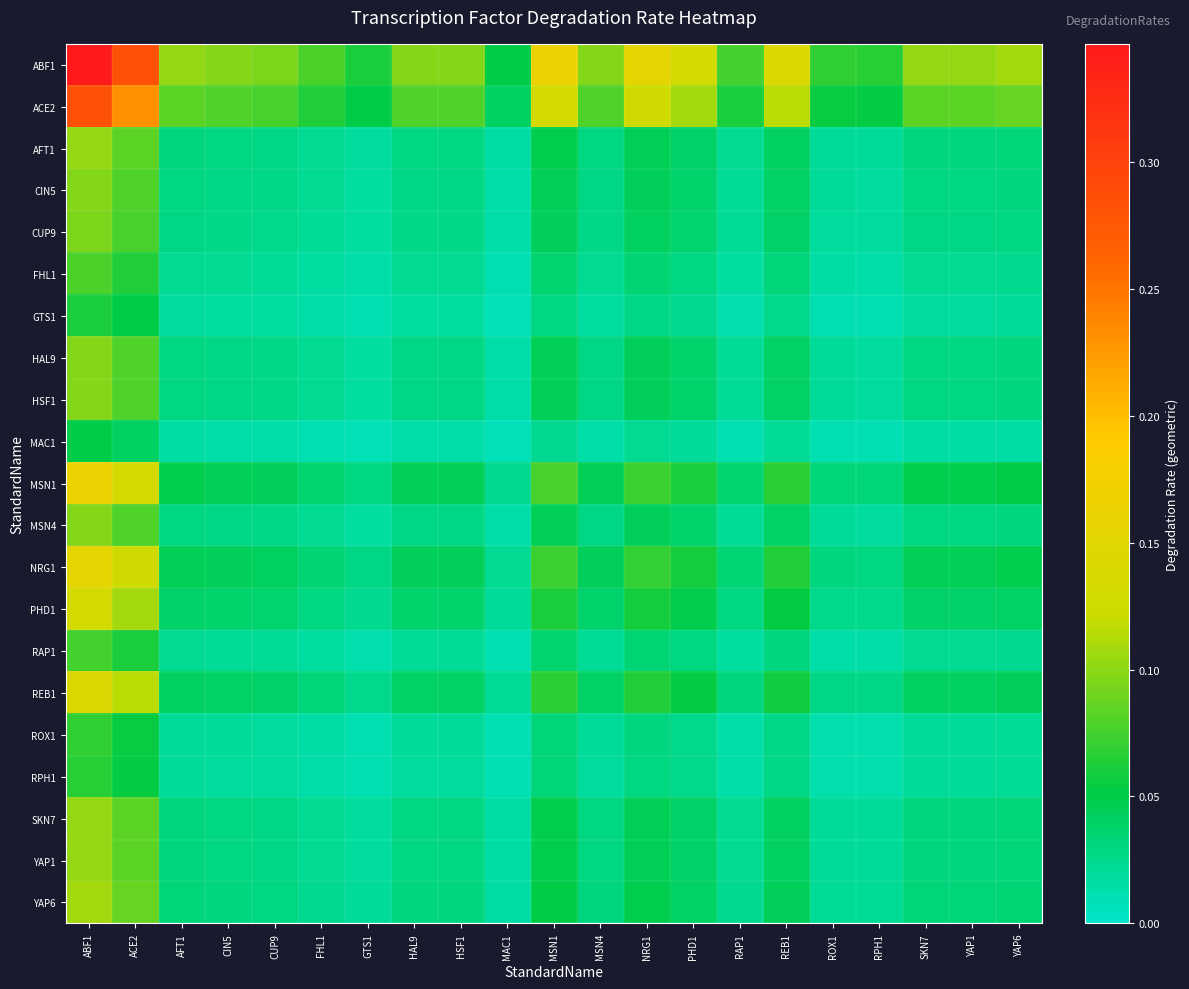

Which series has the largest range (max minus min)?

ABF1